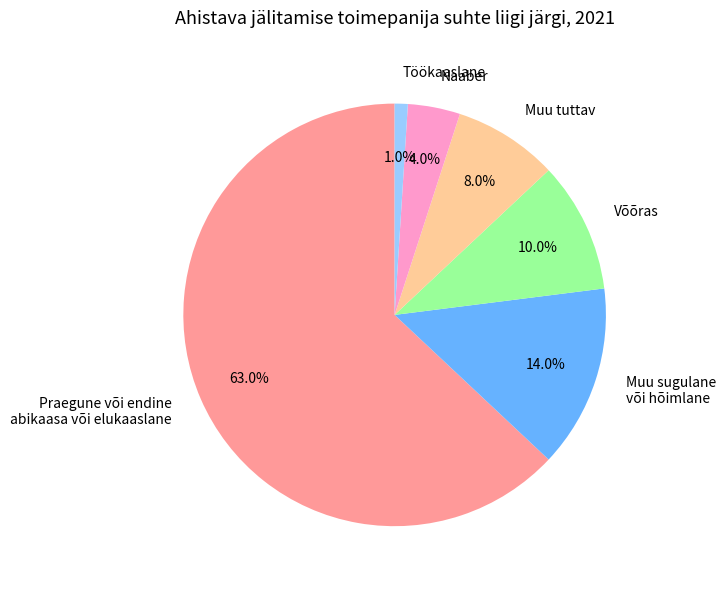

To the nearest percent, what portion does Võõras represent?

10%